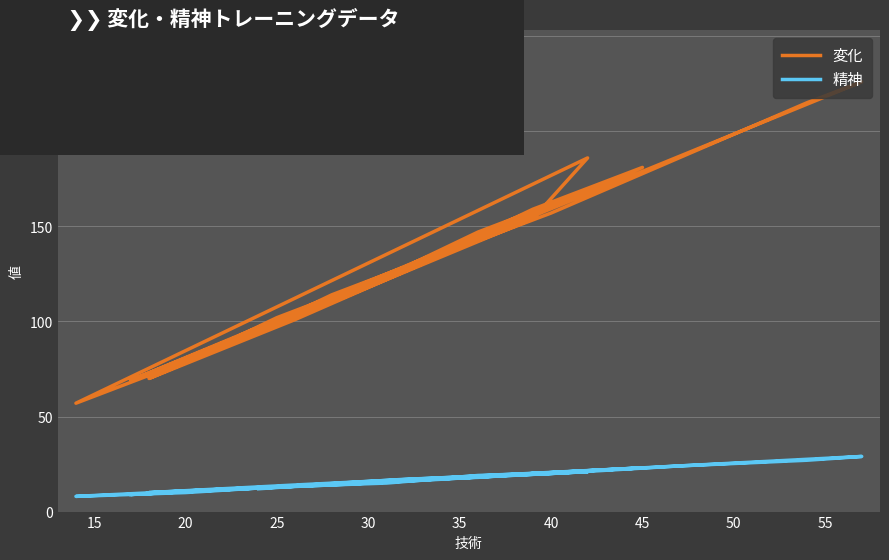

True or false: 精神 and 変化 intersect in this chart.

False